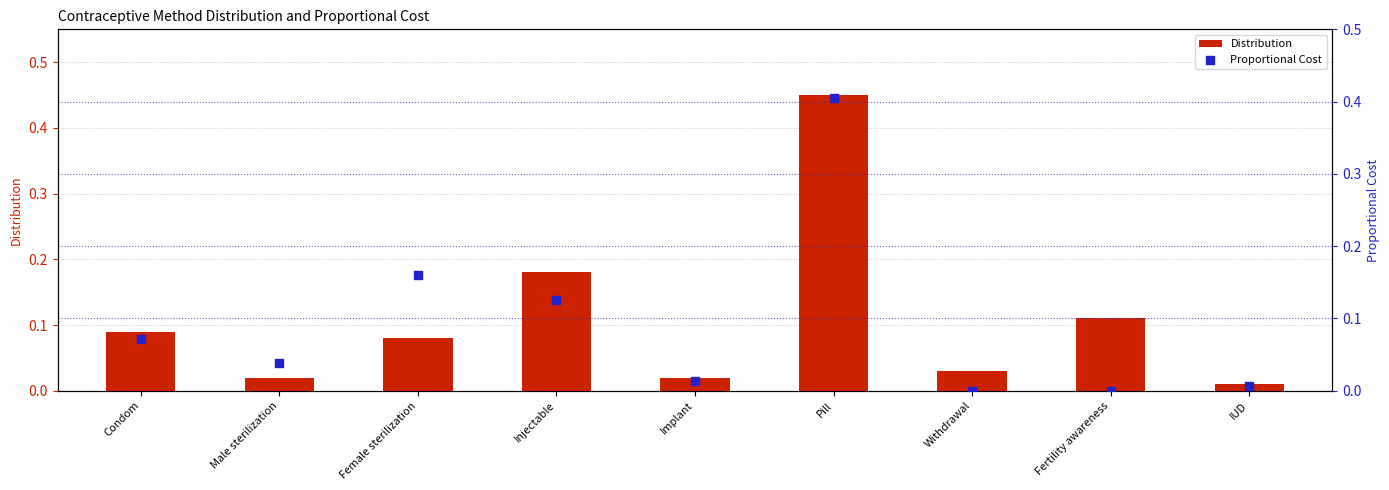

Which series contains the highest Y value?

Distribution